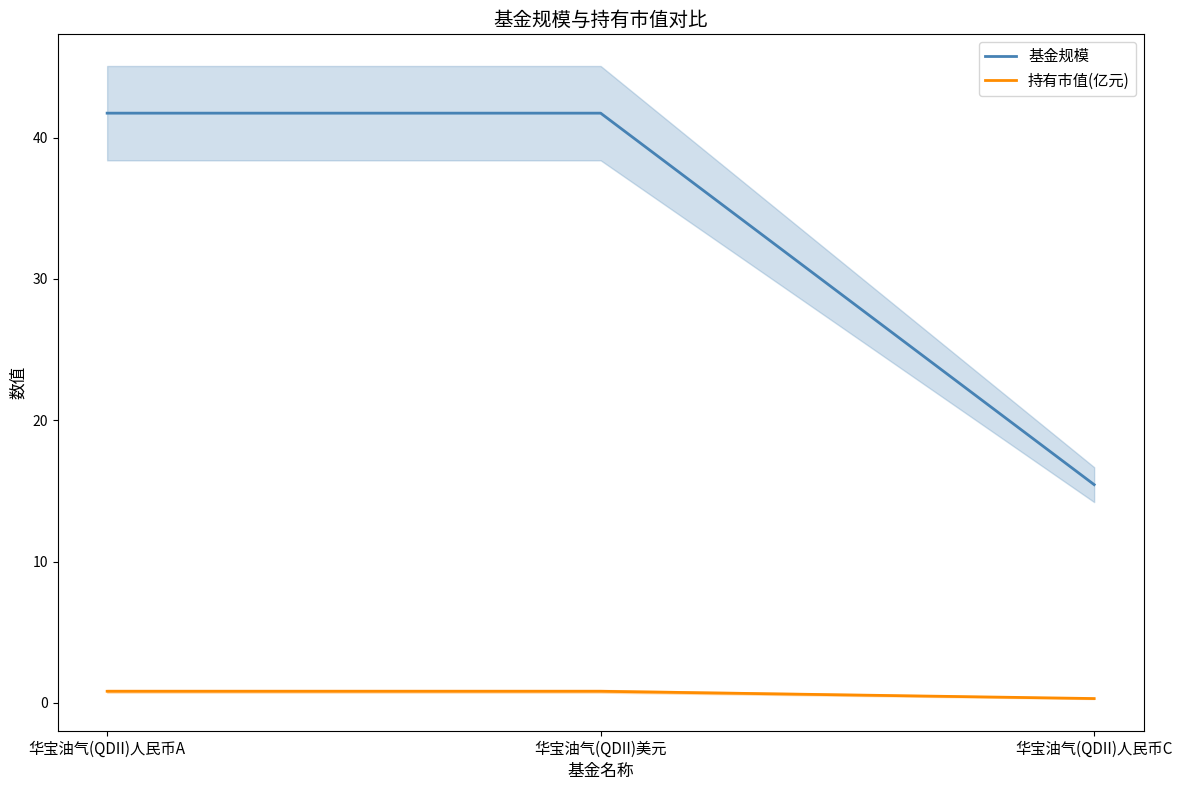

What is the sum of the 持有市值(亿元) values at 华宝油气(QDII)美元 and 华宝油气(QDII)人民币C?

1.1